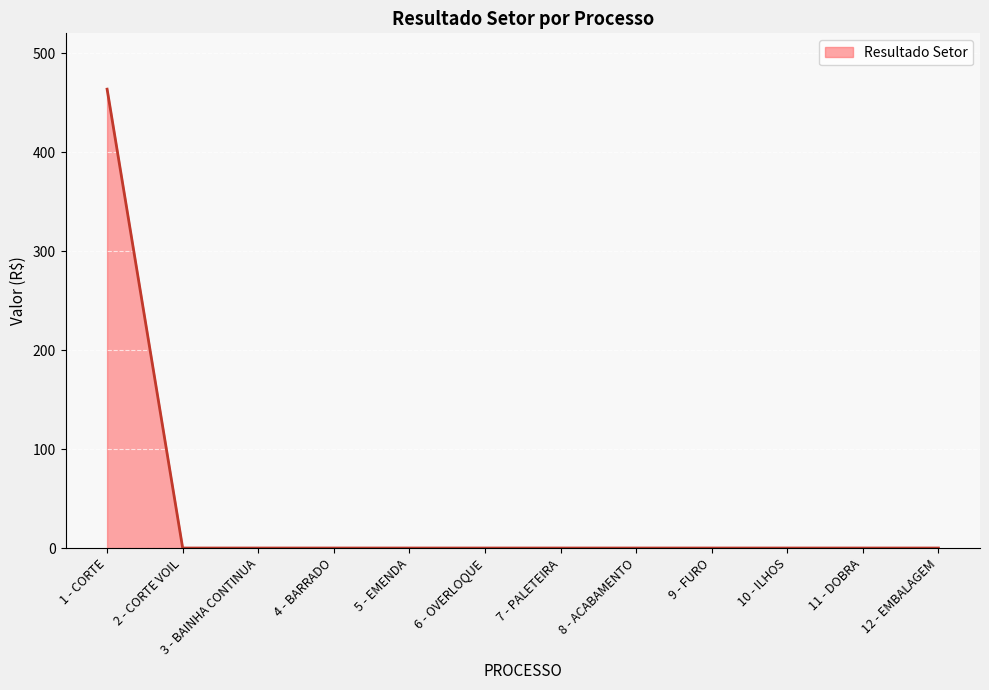

What is the difference between the maximum and minimum values?

463.6